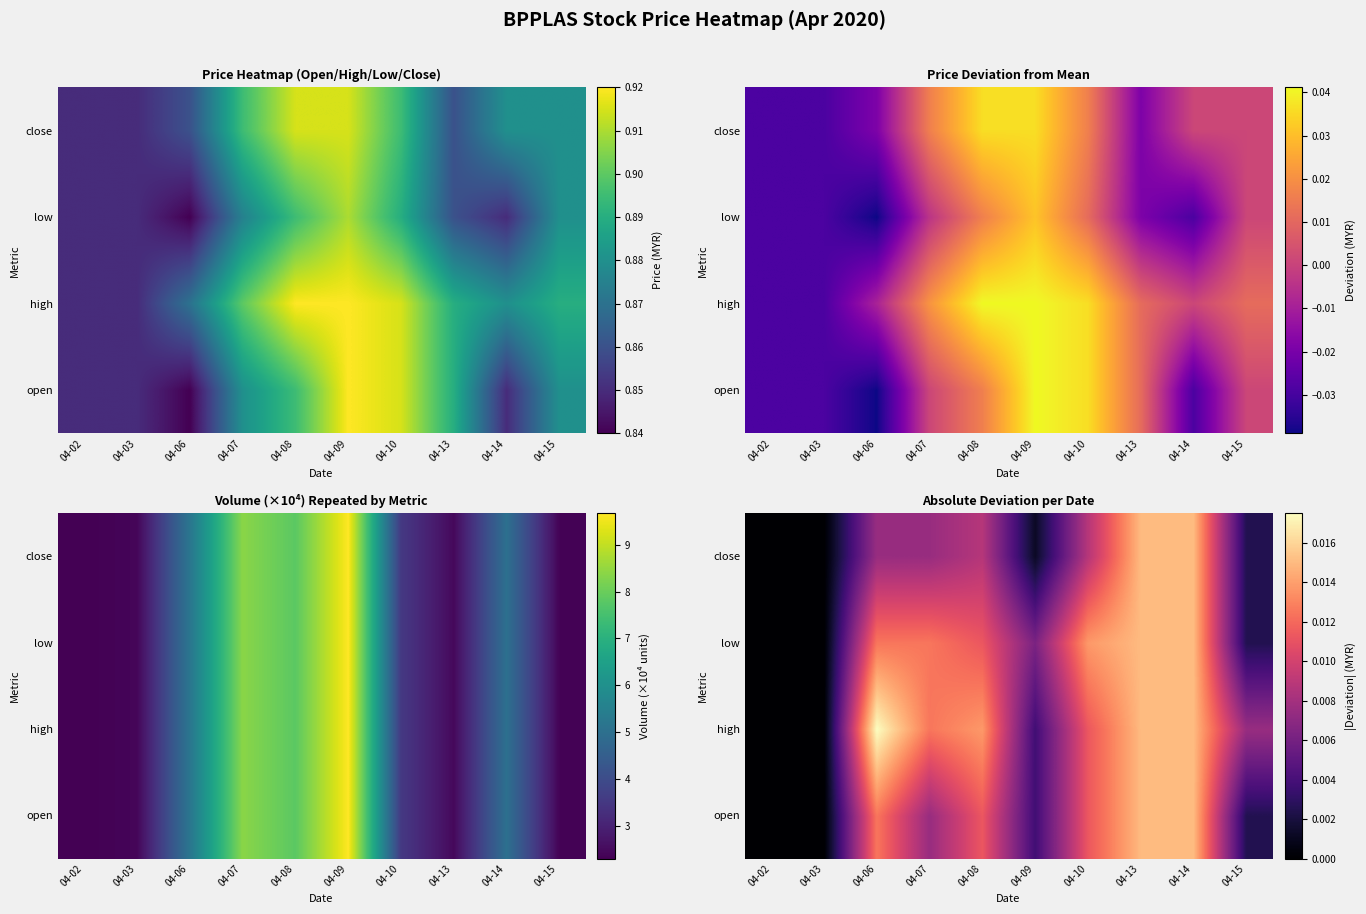

List the series in order of their overall mean, lowest first.

close, open, low, high